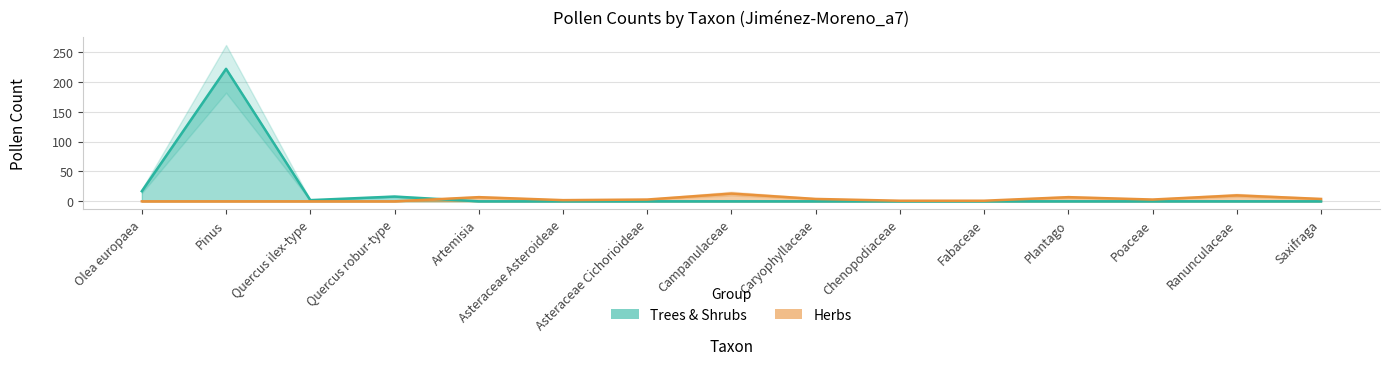

Between Fabaceae and Asteraceae Cichorioideae, which is larger?

Fabaceae